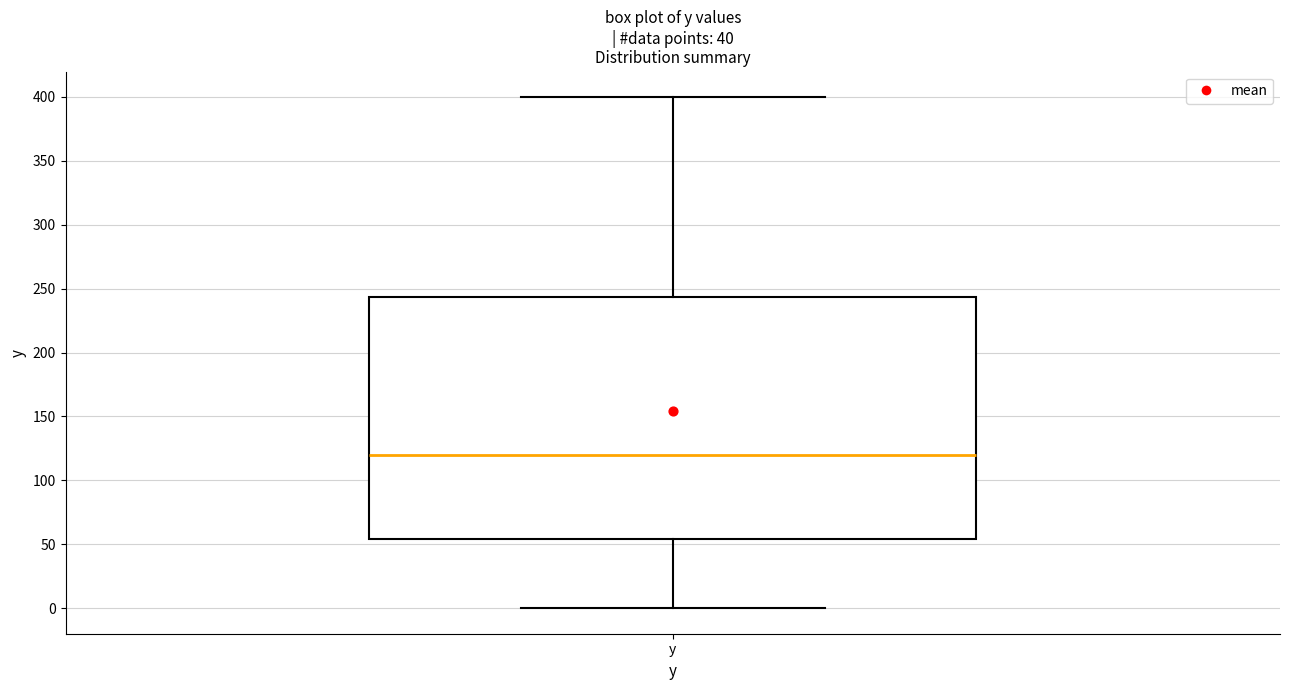

Where does the lower whisker of the box for y end on the y-axis? The values are not printed on the chart, so give them approximately, as read against the axis.

0